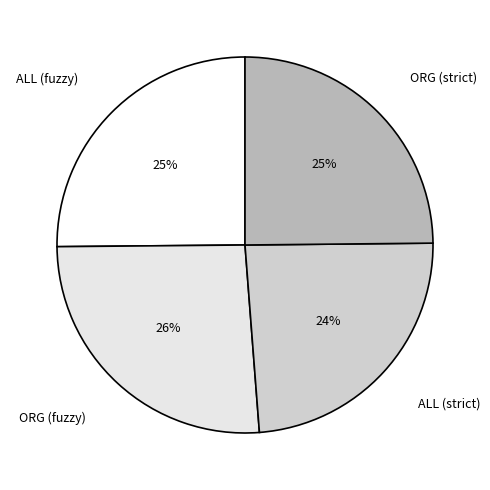

Combined, do ALL (strict) and ORG (strict) account for over 50%?

No